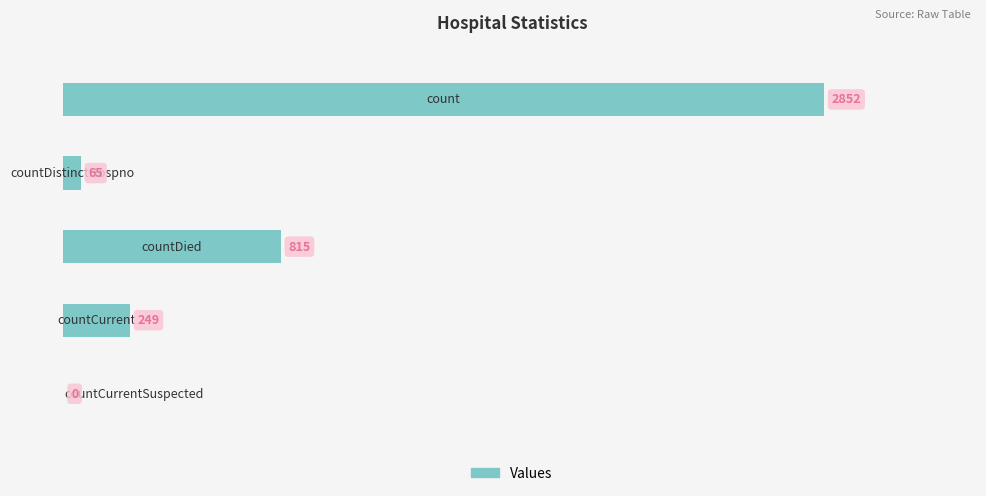

What is the maximum value shown in the chart?

2852